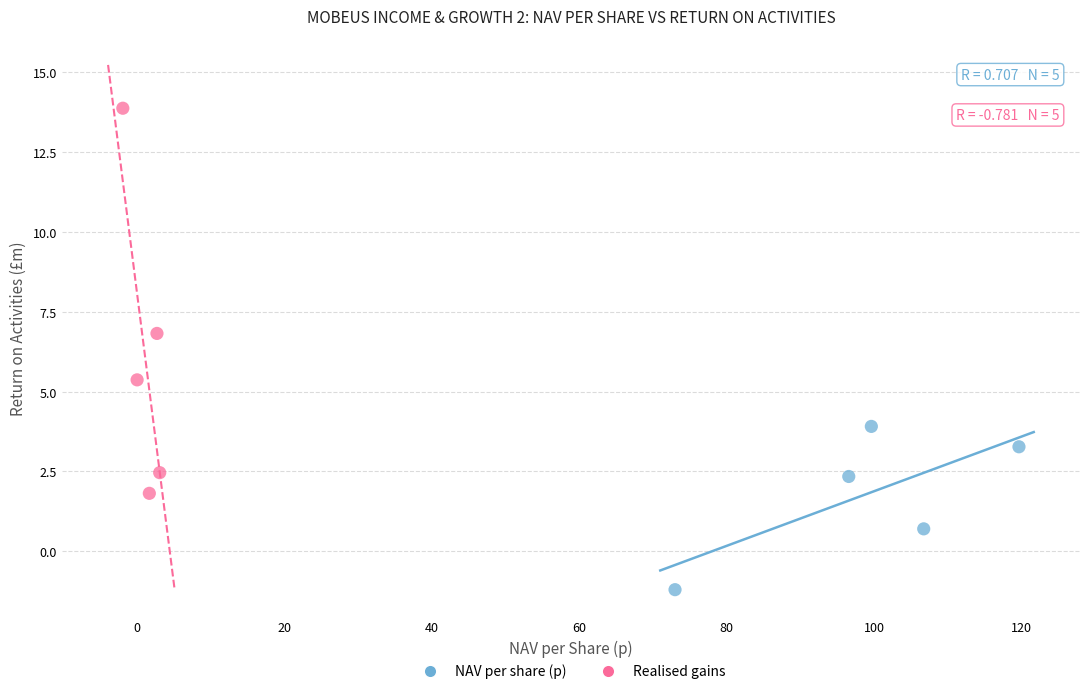

Which series contains the lowest Y value?

NAV per share (p)